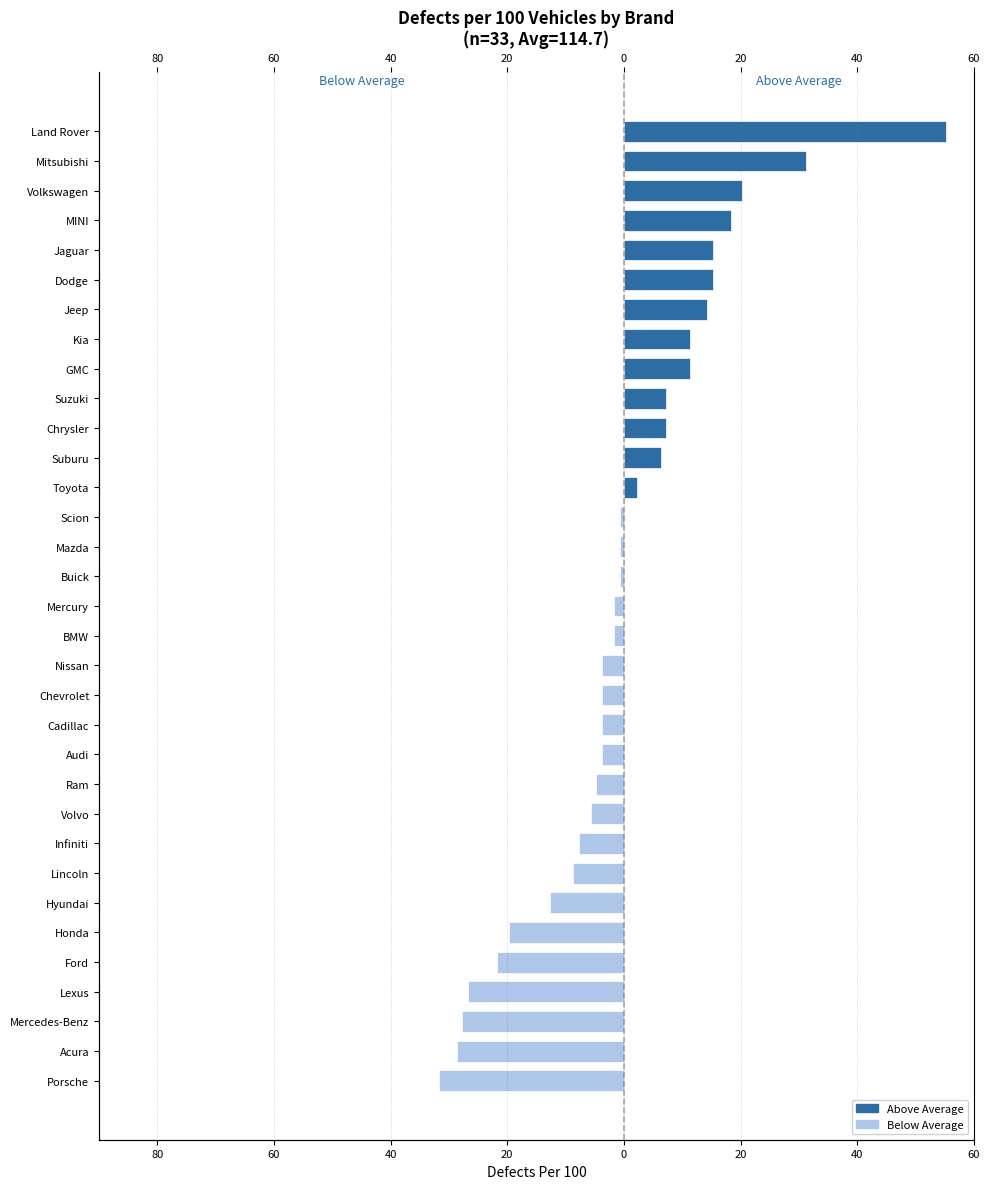

Reading left to right, extract all data points from this chart.

Below Average: -31.7	-28.7	-27.7	-26.7	-21.7	-19.7	-12.7	-8.7	-7.7	-5.7	-4.7	-3.7	-3.7	-3.7	-3.7	-1.7	-1.7	-0.7	-0.7	-0.7	0.0	0.0	0.0	0.0	0.0	0.0	0.0	0.0	0.0	0.0	0.0	0.0	0.0
Above Average: 0.0	0.0	0.0	0.0	0.0	0.0	0.0	0.0	0.0	0.0	0.0	0.0	0.0	0.0	0.0	0.0	0.0	0.0	0.0	0.0	2.3	6.3	7.3	7.3	11.3	11.3	14.3	15.3	15.3	18.3	20.3	31.3	55.3